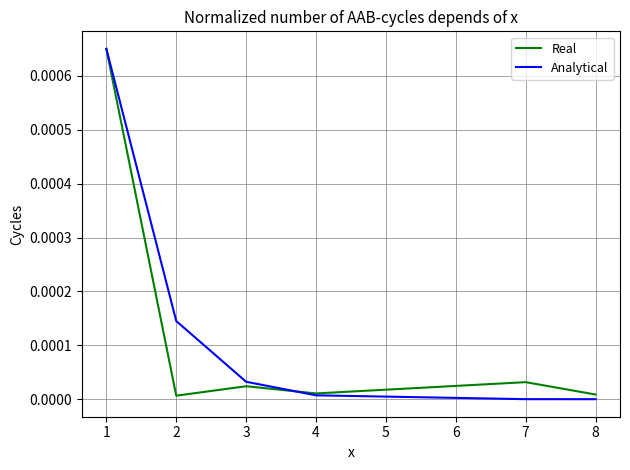

The Analytical series shows 0.0 at 8. True or false?

True